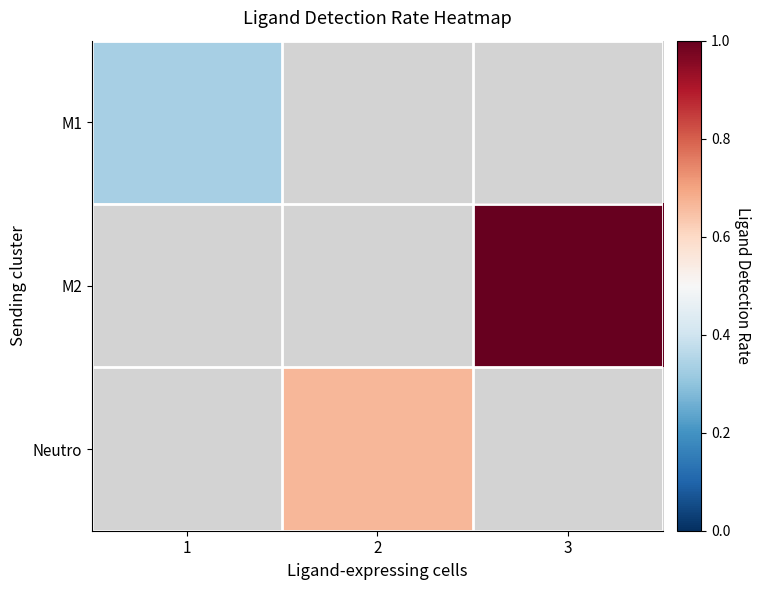

How many values in the Neutro series exceed 0?

1